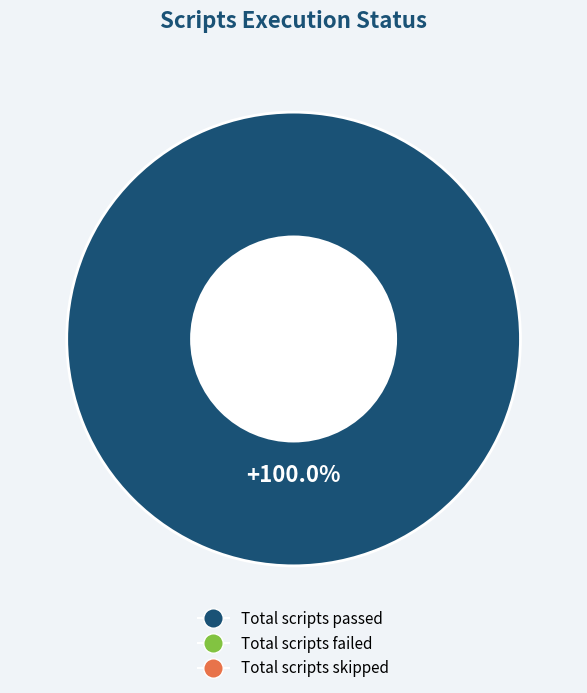

Does any single category account for the majority?

Yes